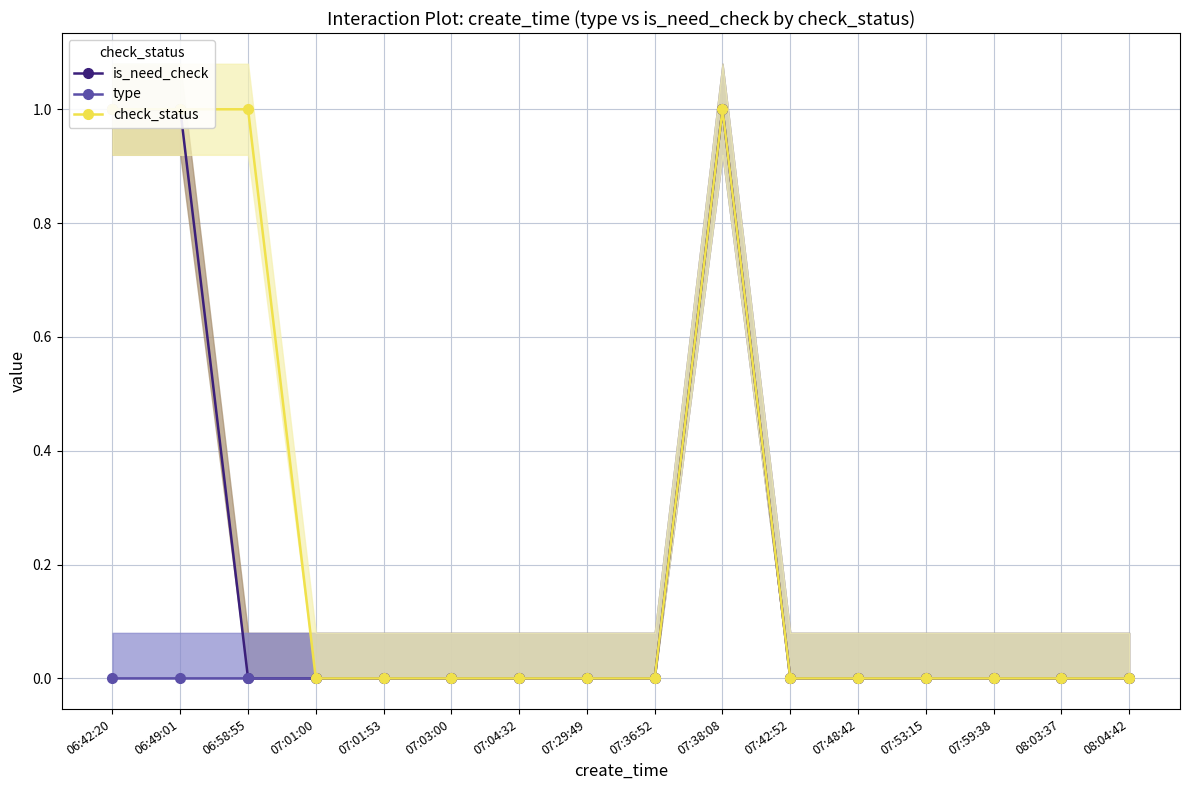

True or false: type and is_need_check cross at least once.

False